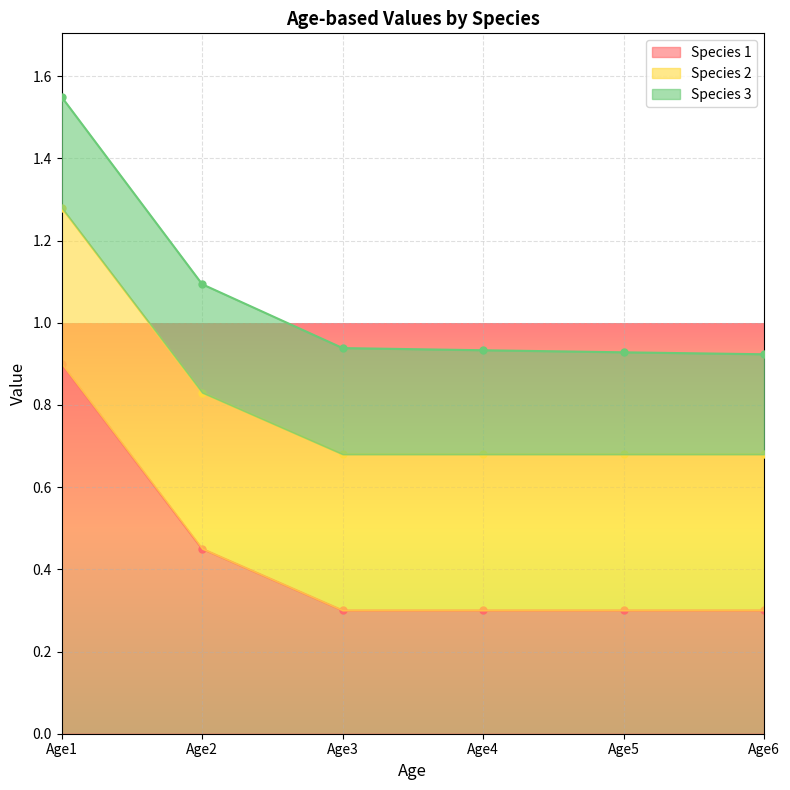

True or false: Species 3 and Species 1 cross at least once.

False